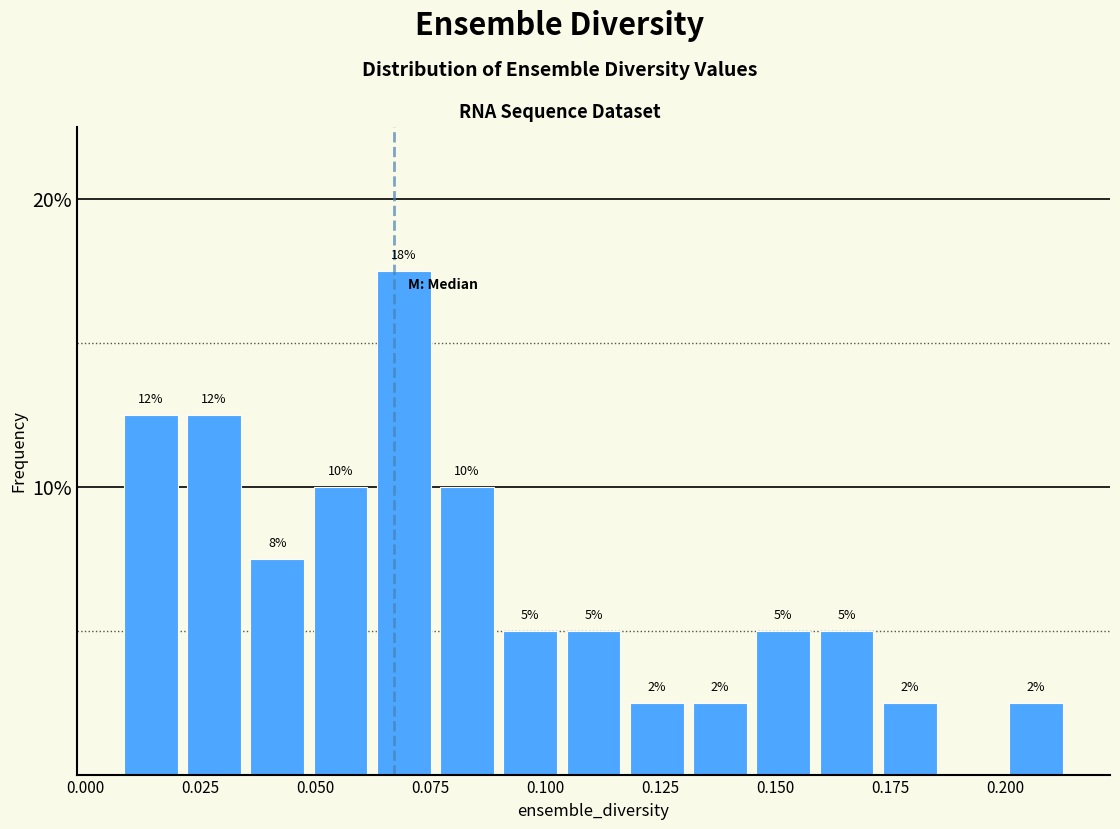

Read against the x-axis, roughly where is the centre of the tallest bar?

0.070